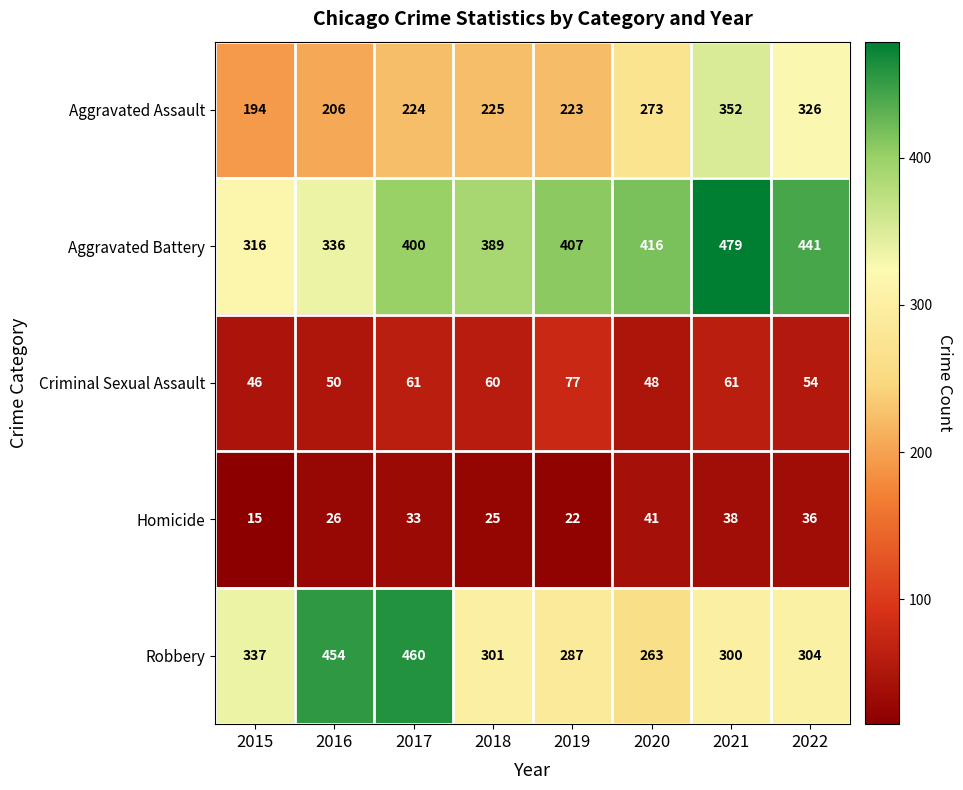

What is the maximum value for Aggravated Battery?

479